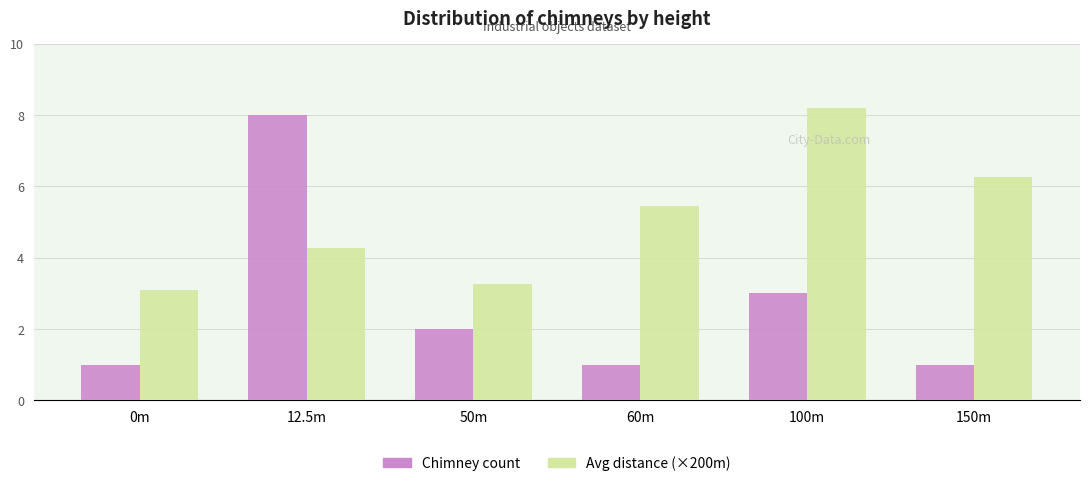

Reading left to right, what are all the values shown in this chart?

Chimney count: 0m=1.0	12.5m=8.0	50m=2.0	60m=1.0	100m=3.0	150m=1.0
Avg distance (×200m): 0m=3.1	12.5m=4.3	50m=3.3	60m=5.5	100m=8.2	150m=6.3